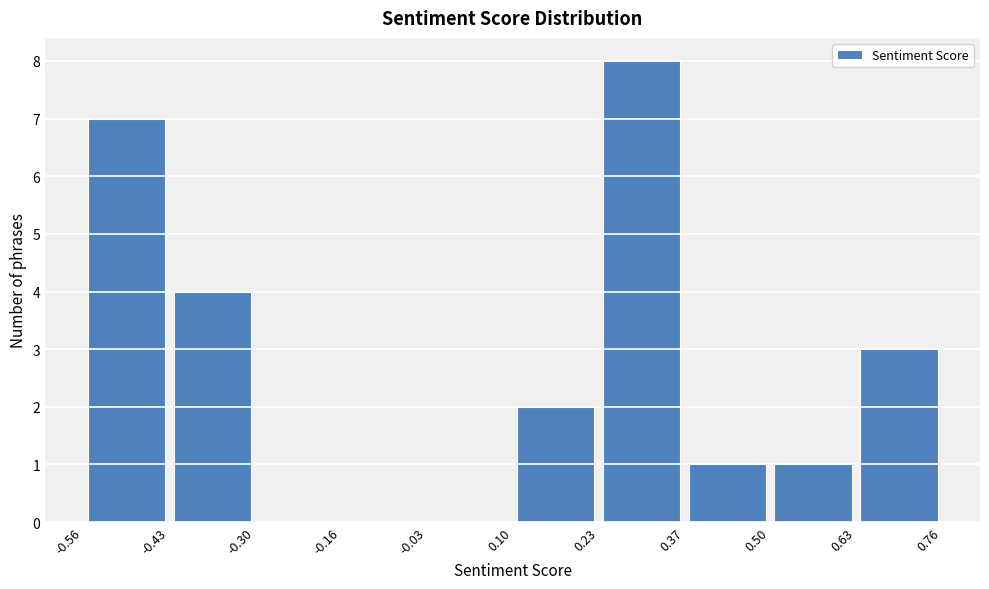

Reading left to right, list every bar in this chart as the range it spans on the x-axis followed by its height. The values are not printed on the chart, so give them approximately, as read against the axis.

-0.56 to -0.43: 7
-0.43 to -0.30: 4
-0.30 to -0.16: 0
-0.16 to -0.03: 0
-0.03 to 0.10: 0
0.10 to 0.23: 2
0.23 to 0.37: 8
0.37 to 0.50: 1
0.50 to 0.63: 1
0.63 to 0.76: 3